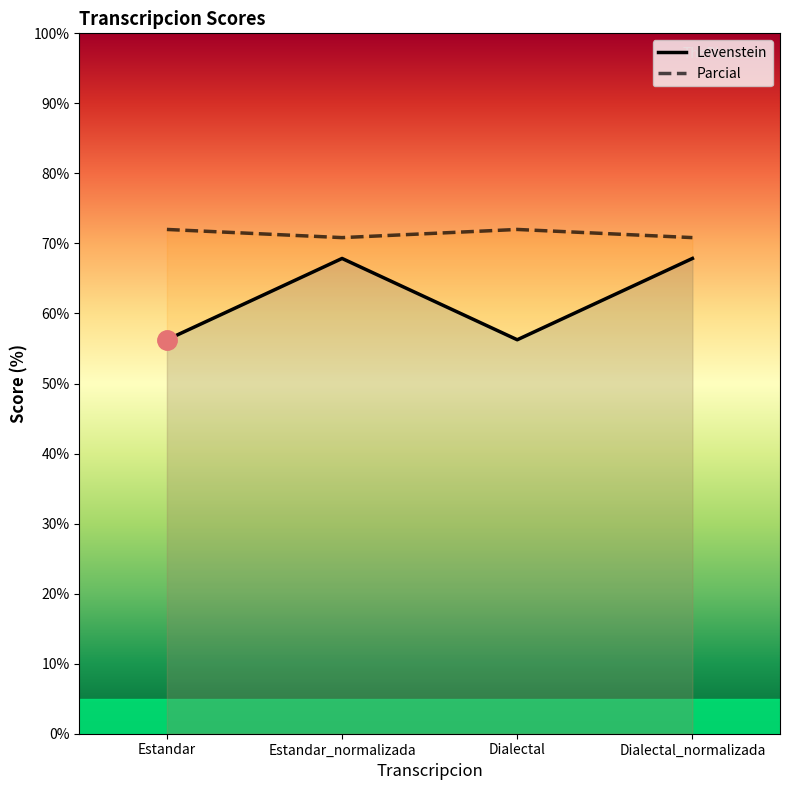

Reading left to right, transcribe all the data shown in this chart.

Levenstein: Estandar=56.2	Estandar_normalizada=67.9	Dialectal=56.2	Dialectal_normalizada=67.9
Parcial: Estandar=72.0	Estandar_normalizada=70.8	Dialectal=72.0	Dialectal_normalizada=70.8